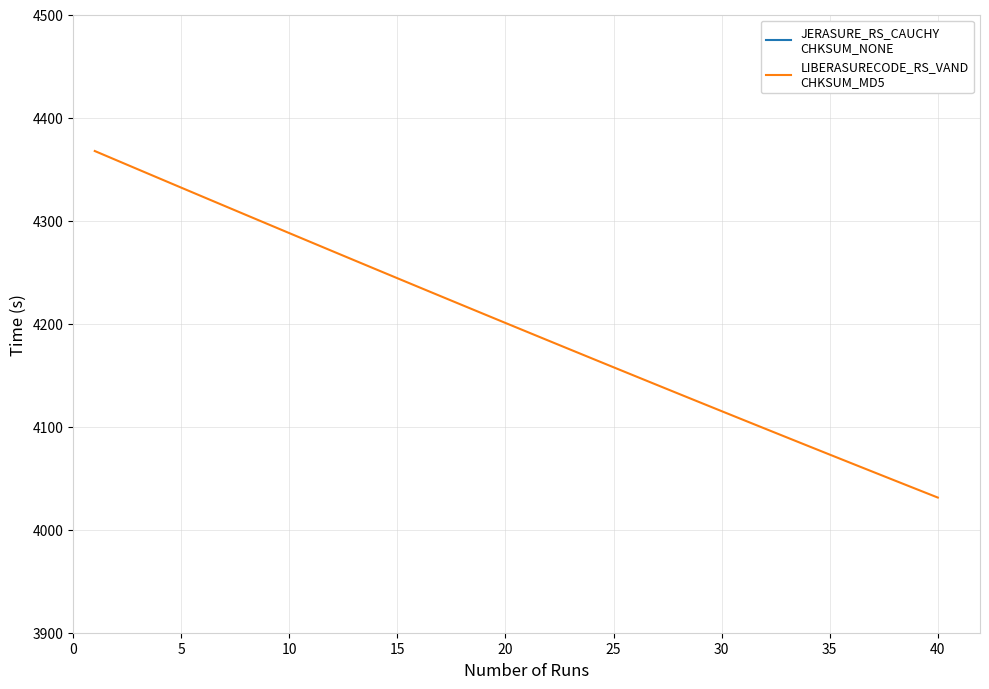

Which series has the largest range (max minus min)?

JERASURE_RS_CAUCHY
CHKSUM_NONE